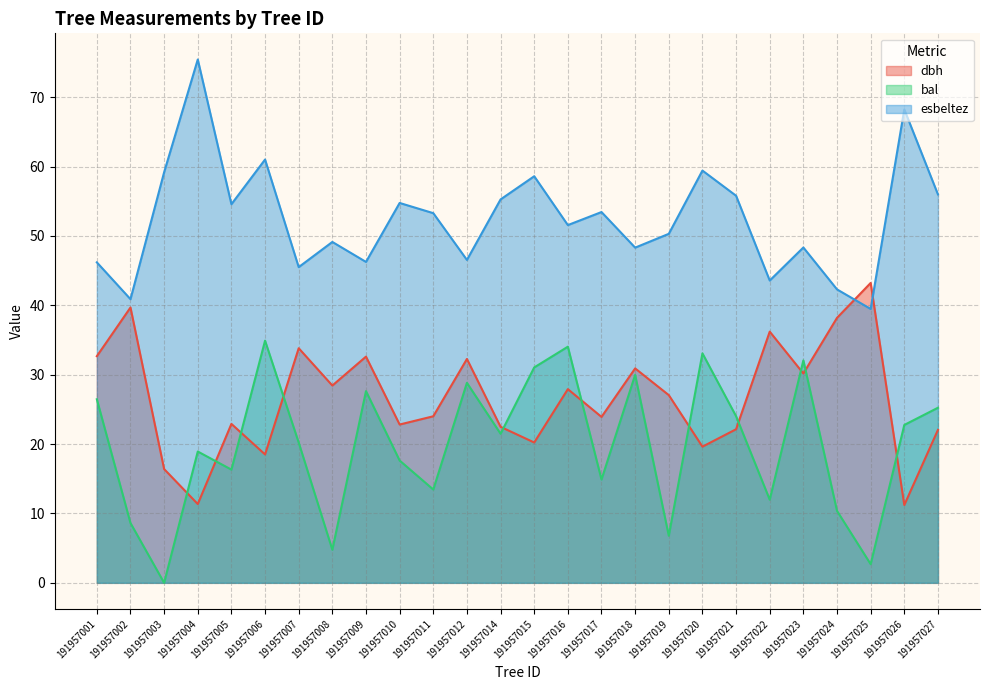

Where do dbh and esbeltez first cross each other?

191957024 and 191957025